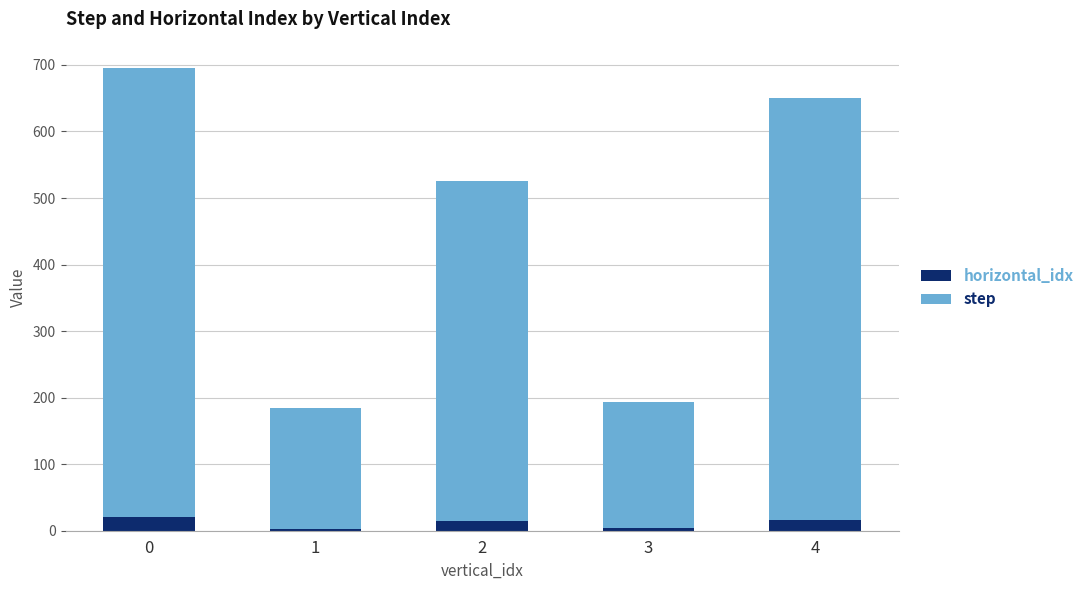

Does the chart contain stacked bars?

Yes